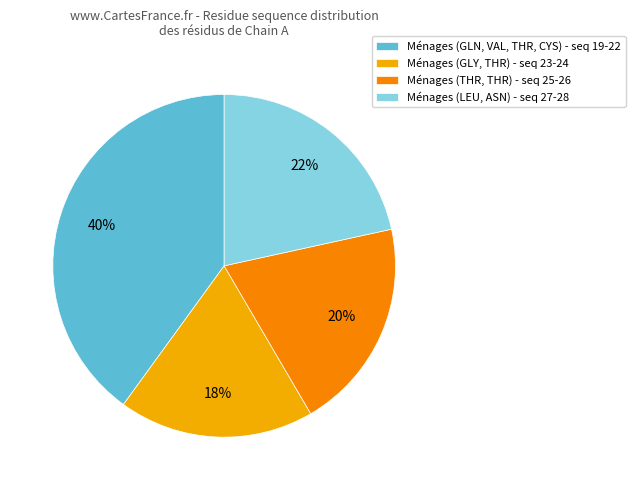

Which category has the biggest portion of the pie?

Ménages (GLN, VAL, THR, CYS) - seq 19-22